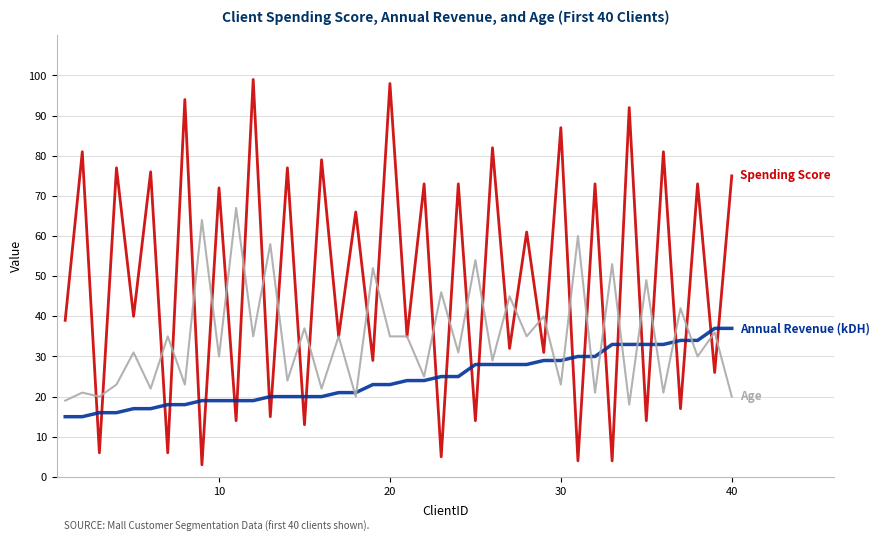

What is the smallest value displayed?

3